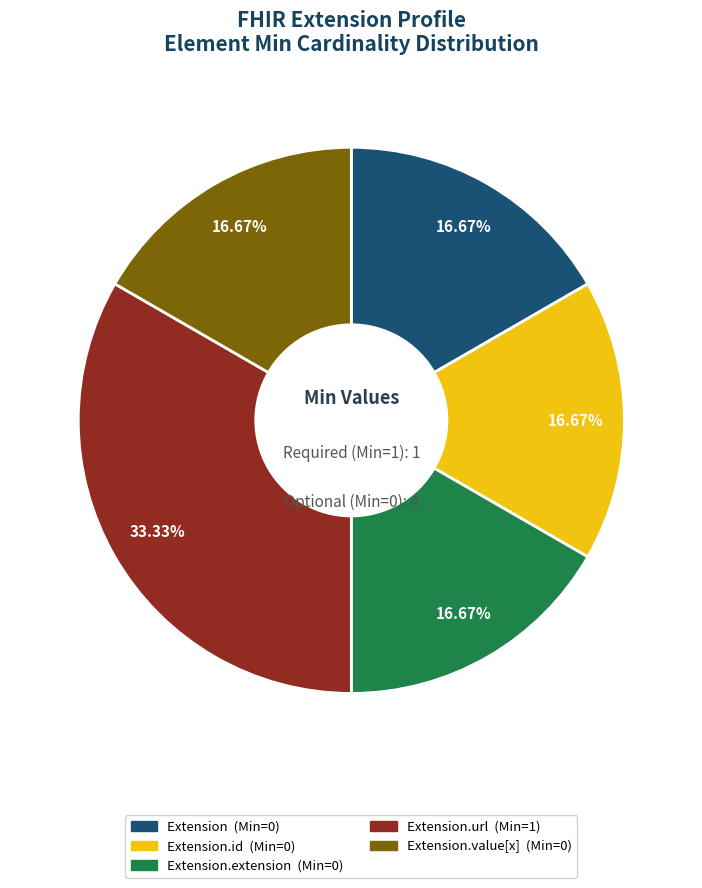

Is there any slice that represents more than half of the pie?

No